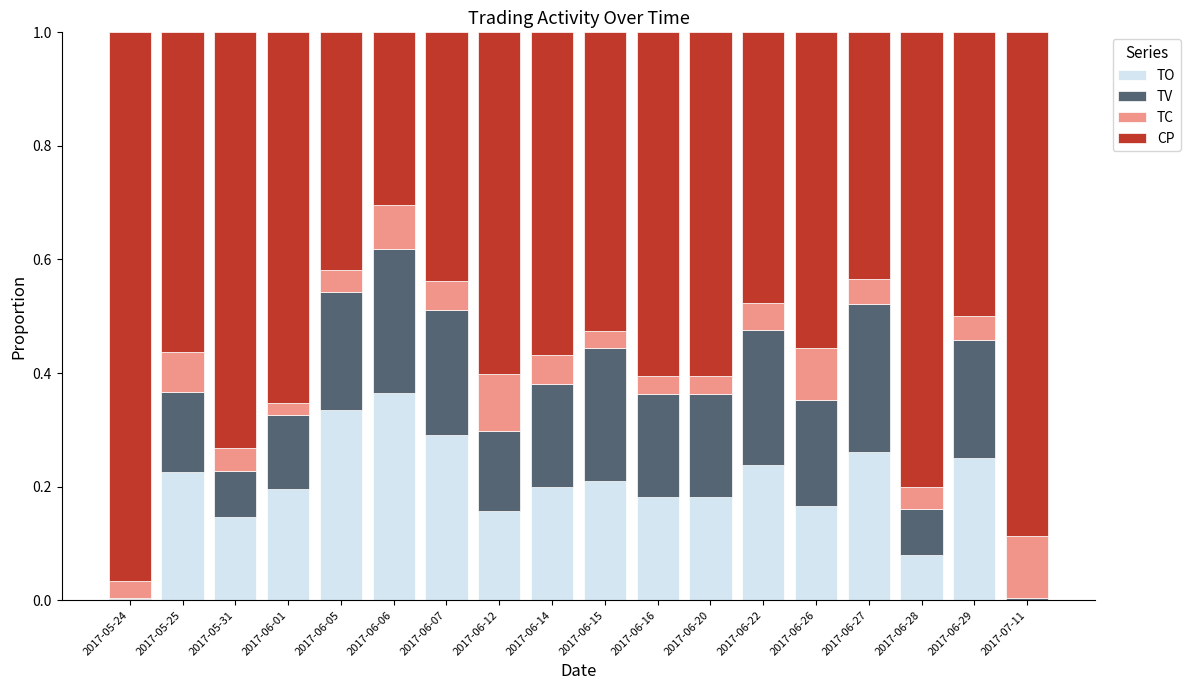

Does the chart contain stacked bars?

Yes